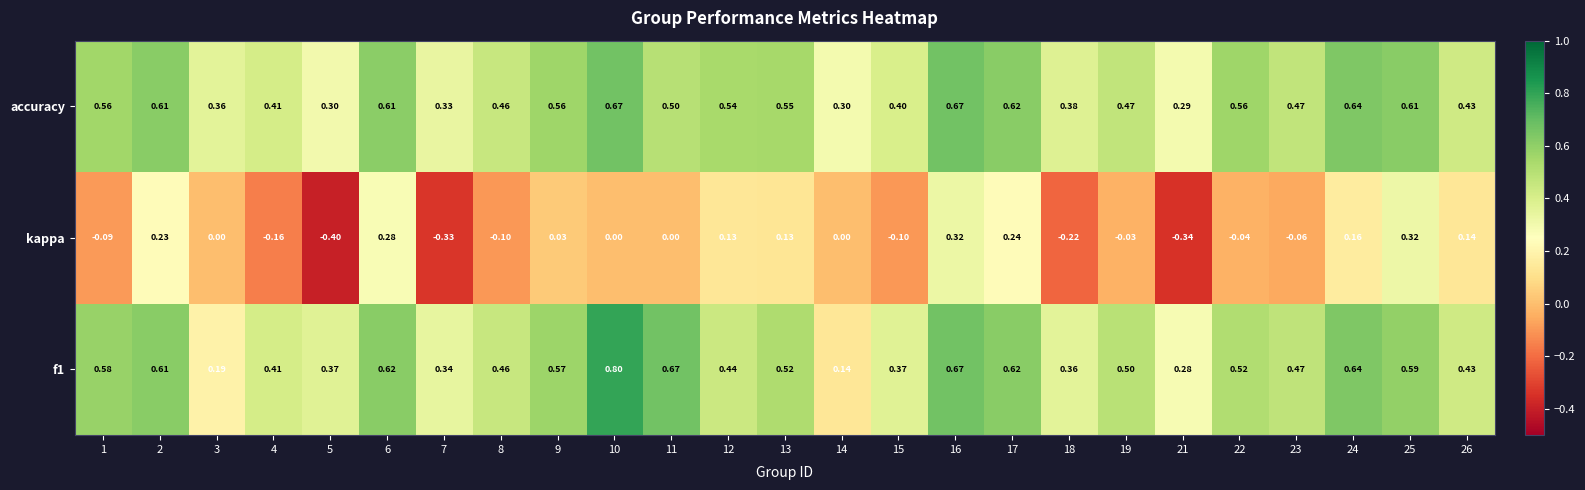

What is the total value across all series at 23?

0.9